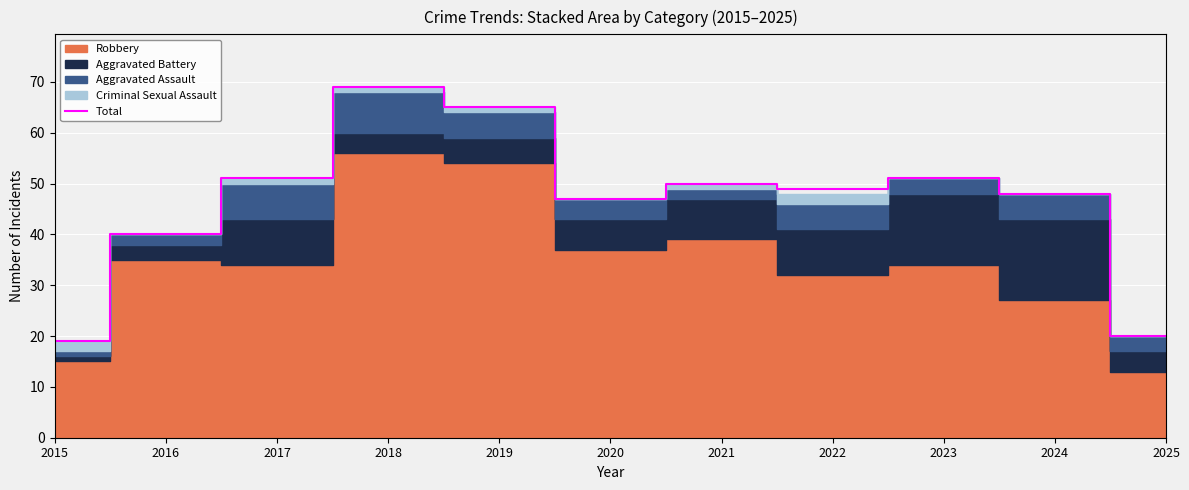

List the labels in order of value, largest first.

2018, 2019, 2017, 2023, 2021, 2022, 2024, 2020, 2016, 2025, 2015